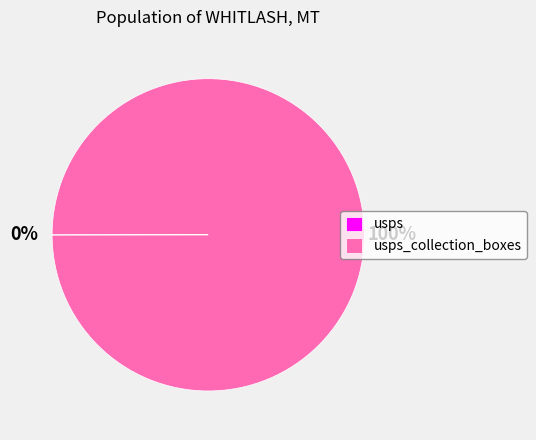

Does any single category account for the majority?

Yes